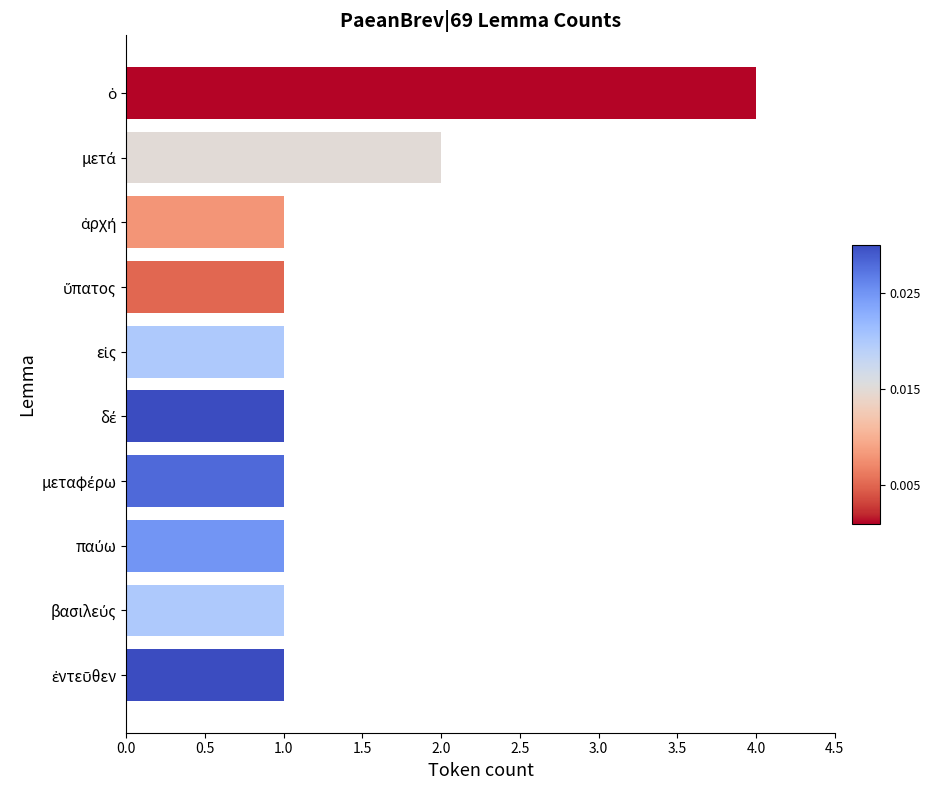

Reading bottom to top, transcribe all the data shown in this chart.

1	1	1	1	1	1	1	1	2	4